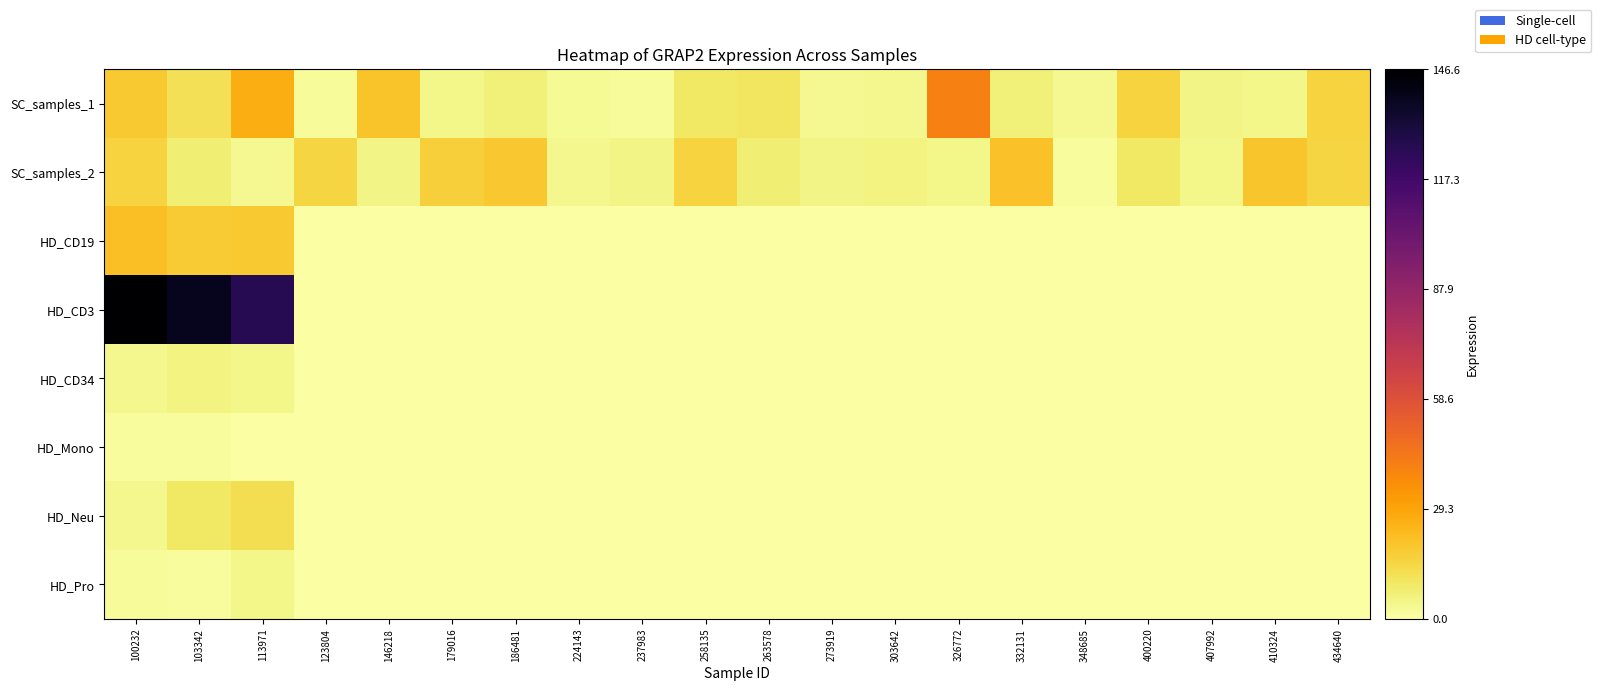

Reading right to left, what are all the values shown in this chart?

SC_samples_1: 434640=15.5	410324=4.2	407992=5.1	400220=15.5	348685=2.9	332131=6.8	326772=40.8	303642=3.8	273919=3.2	263578=10.0	258135=9.2	237983=1.9	224143=2.3	186481=6.4	179016=4.1	146218=20.4	123804=2.2	113971=26.7	103342=11.9	100232=18.6
SC_samples_2: 434640=15.1	410324=19.8	407992=4.5	400220=9.3	348685=1.5	332131=21.1	326772=4.4	303642=5.6	273919=4.6	263578=7.2	258135=15.7	237983=4.8	224143=3.5	186481=19.2	179016=17.0	146218=4.7	123804=15.2	113971=3.1	103342=7.4	100232=16.0
HD_CD19: 434640=0.0	410324=0.0	407992=0.0	400220=0.0	348685=0.0	332131=0.0	326772=0.0	303642=0.0	273919=0.0	263578=0.0	258135=0.0	237983=0.0	224143=0.0	186481=0.0	179016=0.0	146218=0.0	123804=0.0	113971=18.8	103342=17.9	100232=21.6
HD_CD3: 434640=0.0	410324=0.0	407992=0.0	400220=0.0	348685=0.0	332131=0.0	326772=0.0	303642=0.0	273919=0.0	263578=0.0	258135=0.0	237983=0.0	224143=0.0	186481=0.0	179016=0.0	146218=0.0	123804=0.0	113971=125.5	103342=139.0	100232=146.6
HD_CD34: 434640=0.0	410324=0.0	407992=0.0	400220=0.0	348685=0.0	332131=0.0	326772=0.0	303642=0.0	273919=0.0	263578=0.0	258135=0.0	237983=0.0	224143=0.0	186481=0.0	179016=0.0	146218=0.0	123804=0.0	113971=4.1	103342=5.4	100232=3.8
HD_Mono: 434640=0.0	410324=0.0	407992=0.0	400220=0.0	348685=0.0	332131=0.0	326772=0.0	303642=0.0	273919=0.0	263578=0.0	258135=0.0	237983=0.0	224143=0.0	186481=0.0	179016=0.0	146218=0.0	123804=0.0	113971=0.0	103342=1.6	100232=1.4
HD_Neu: 434640=0.0	410324=0.0	407992=0.0	400220=0.0	348685=0.0	332131=0.0	326772=0.0	303642=0.0	273919=0.0	263578=0.0	258135=0.0	237983=0.0	224143=0.0	186481=0.0	179016=0.0	146218=0.0	123804=0.0	113971=12.6	103342=9.4	100232=3.8
HD_Pro: 434640=0.0	410324=0.0	407992=0.0	400220=0.0	348685=0.0	332131=0.0	326772=0.0	303642=0.0	273919=0.0	263578=0.0	258135=0.0	237983=0.0	224143=0.0	186481=0.0	179016=0.0	146218=0.0	123804=0.0	113971=4.4	103342=1.3	100232=2.2